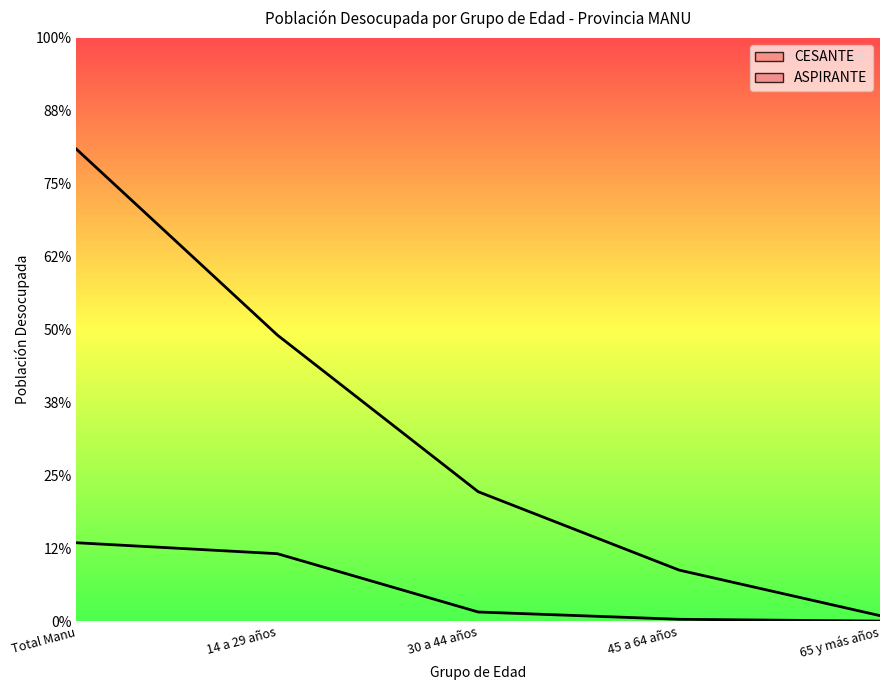

True or false: CESANTE and ASPIRANTE cross at least once.

False